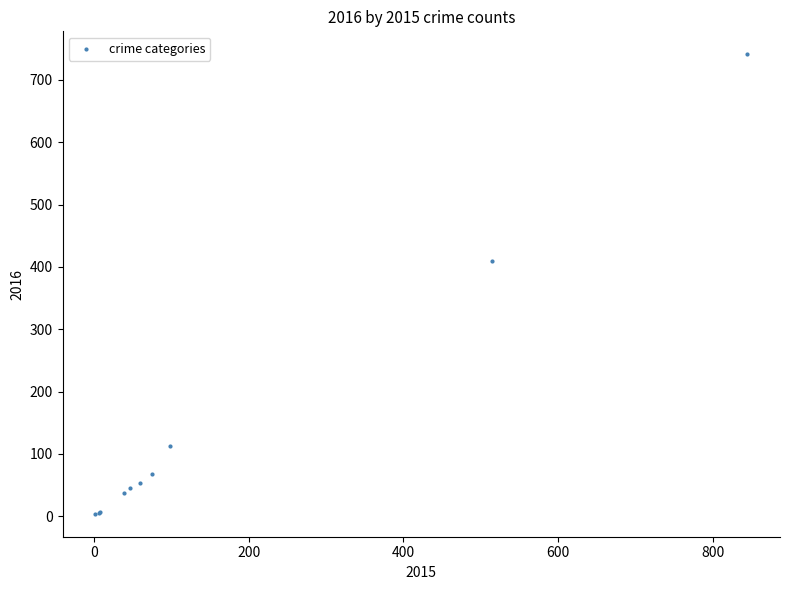

What Y value in the scatter plot is closest to 372?

409